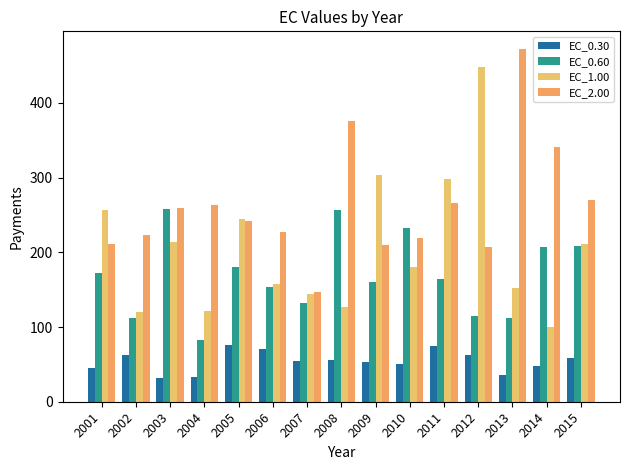

Reading left to right, what are all the values shown in this chart?

EC_0.30: 2001=44.8	2002=63.1	2003=31.8	2004=33.6	2005=76.1	2006=70.5	2007=54.9	2008=56.5	2009=53.5	2010=51.0	2011=74.1	2012=62.5	2013=36.1	2014=47.8	2015=58.6
EC_0.60: 2001=172.1	2002=112.2	2003=257.5	2004=82.8	2005=179.7	2006=153.7	2007=131.8	2008=256.0	2009=159.7	2010=232.5	2011=164.4	2012=115.3	2013=111.8	2014=206.7	2015=208.5
EC_1.00: 2001=256.1	2002=120.5	2003=214.3	2004=121.8	2005=245.1	2006=156.9	2007=144.7	2008=127.3	2009=303.0	2010=180.2	2011=297.6	2012=447.8	2013=152.7	2014=99.9	2015=211.7
EC_2.00: 2001=211.5	2002=222.6	2003=259.1	2004=262.8	2005=242.3	2006=227.3	2007=147.3	2008=376.1	2009=209.9	2010=218.5	2011=265.3	2012=207.3	2013=472.1	2014=340.8	2015=270.2